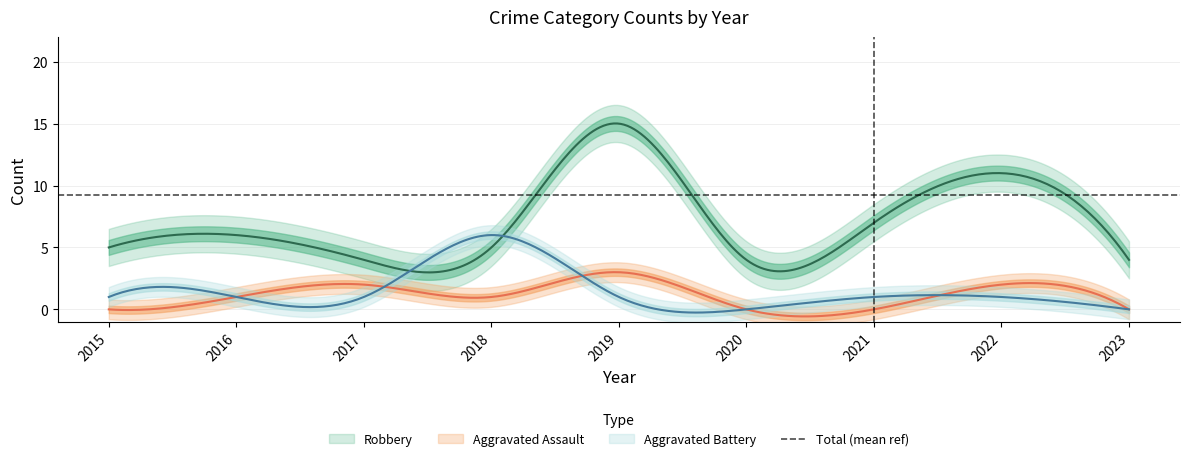

True or false: Aggravated Assault has a value of -2 at 2021.

False